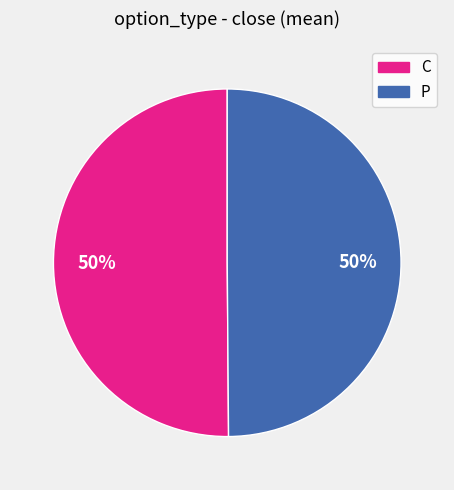

What is the ratio of the value at P to the value at C?

1.0